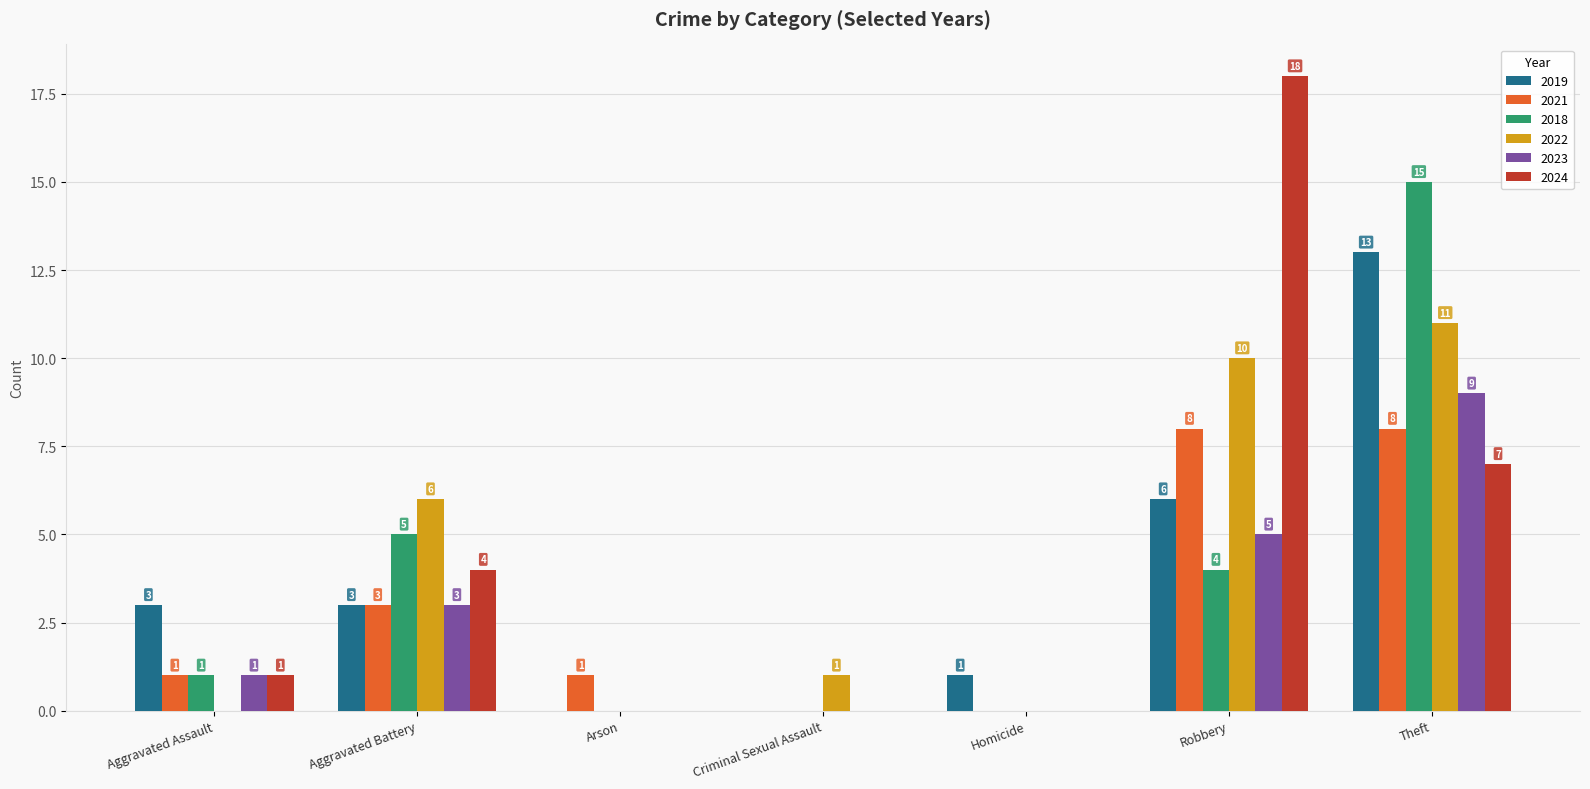

True or false: 2021 has a value of 0 at Criminal Sexual Assault.

True